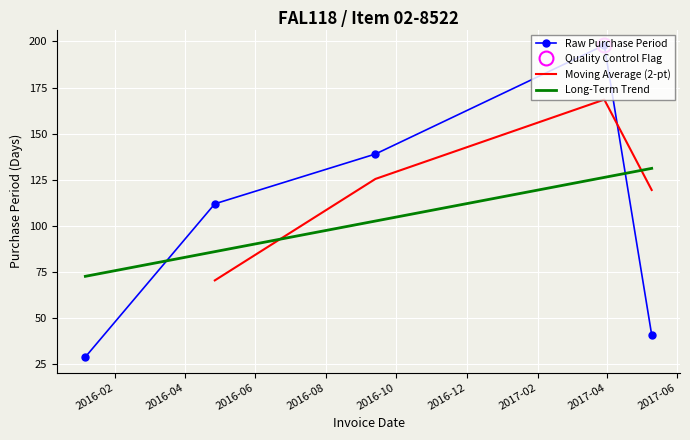

What is the sum of all values?

519